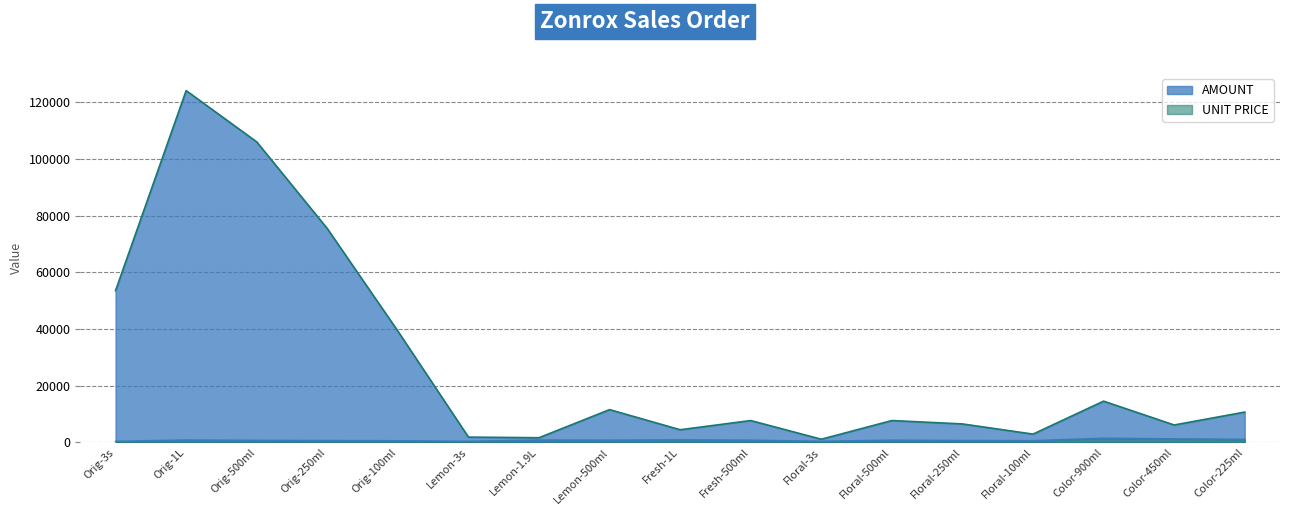

At how many categories does at least one series exceed 81691?

2